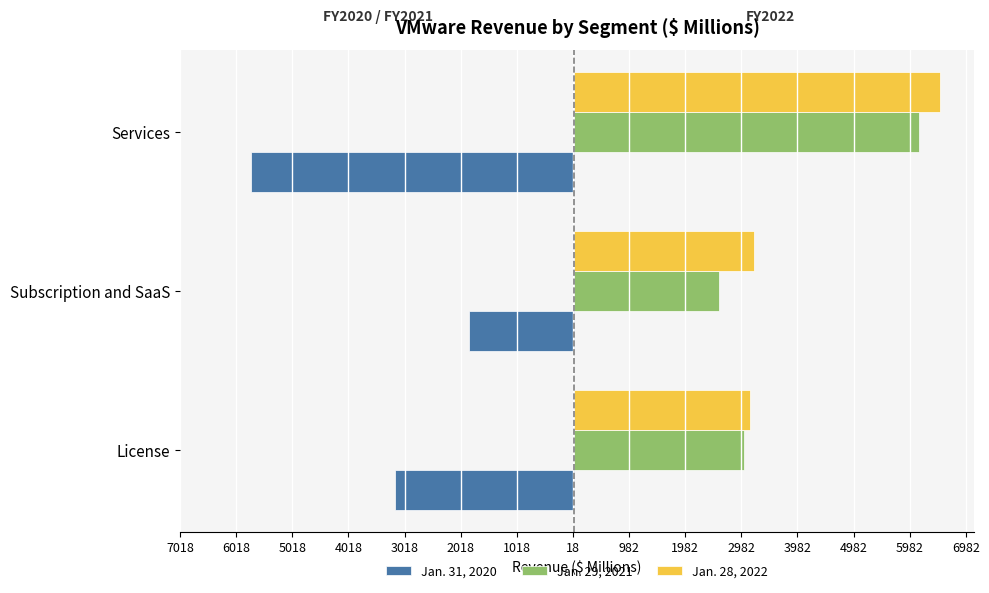

What are all the series names shown in the legend?

Jan. 31, 2020, Jan. 29, 2021, Jan. 28, 2022